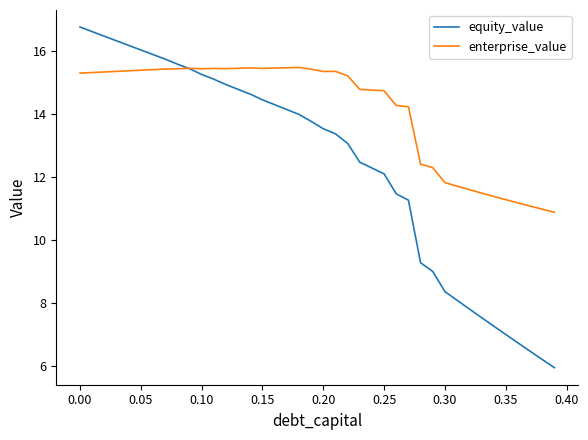

List the series in order of their overall mean, lowest first.

equity_value, enterprise_value